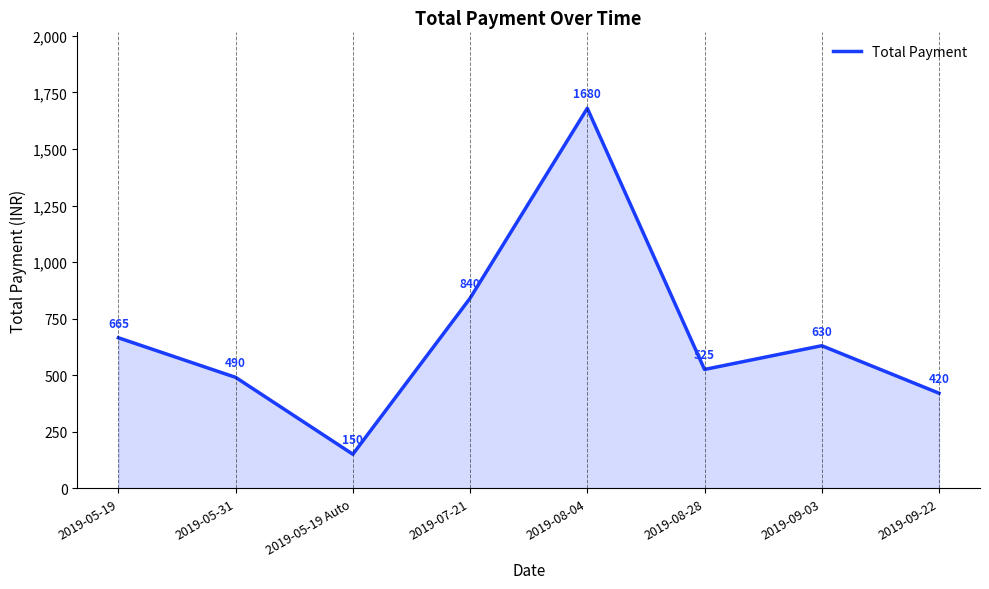

Which label corresponds to the smallest value in the chart?

2019-05-19 Auto